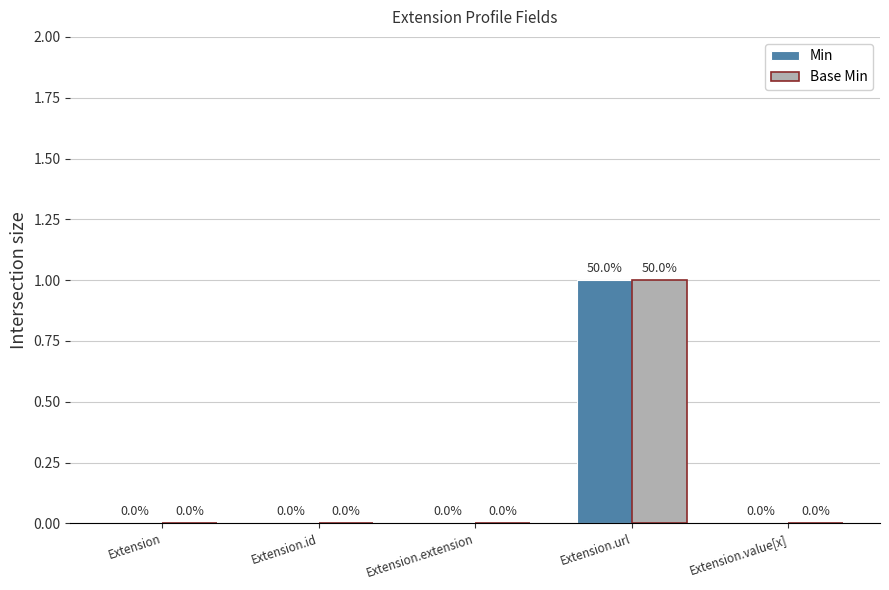

Is the value of Min at Extension greater than the value of Base Min at Extension.url?

No